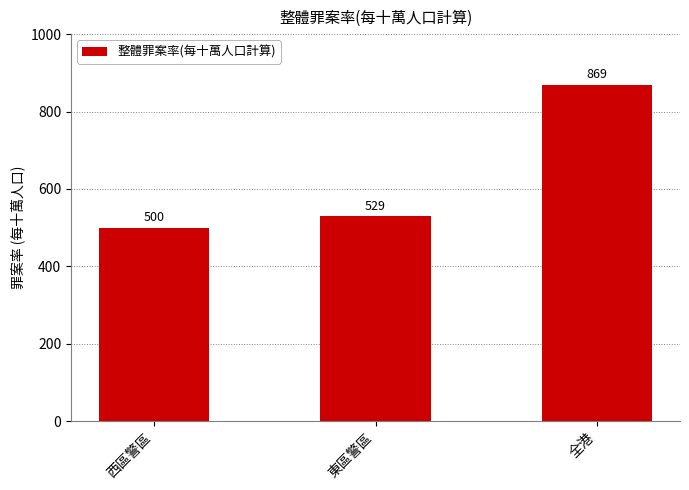

Reading right to left, transcribe all the data shown in this chart.

869	529	500